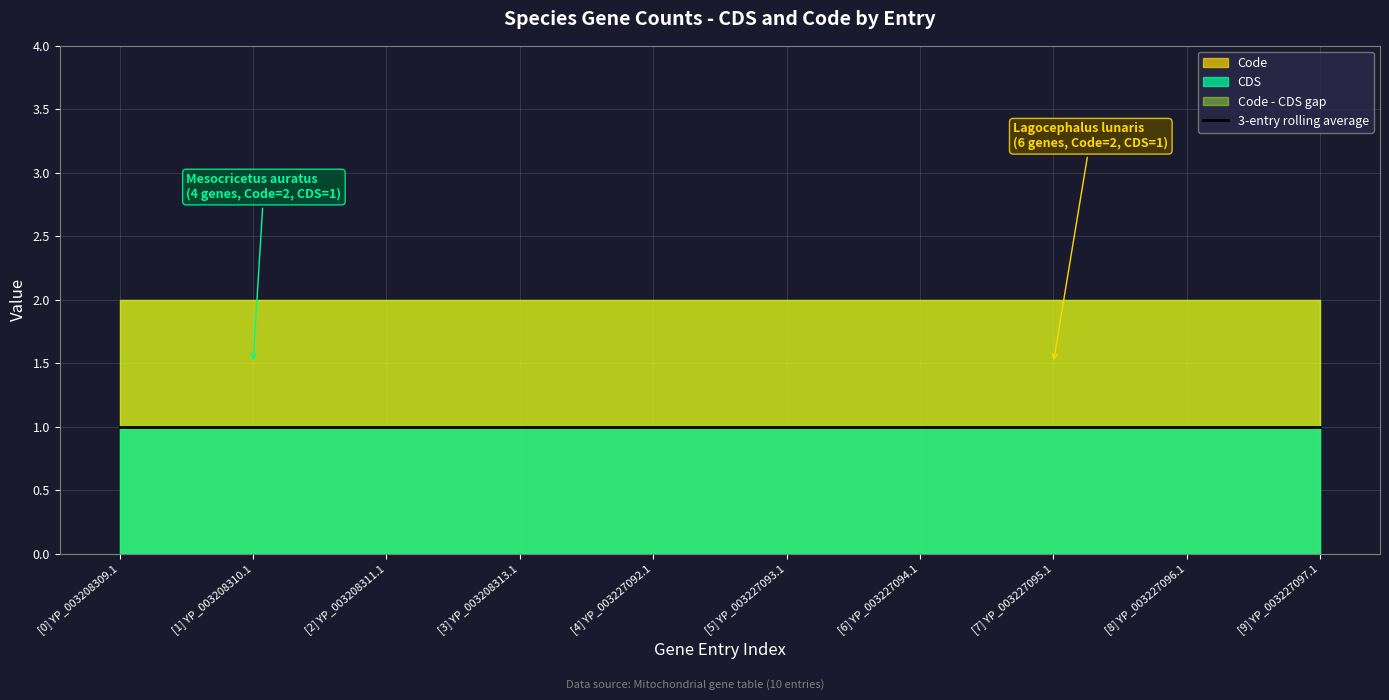

True or false: Code and CDS intersect in this chart.

False